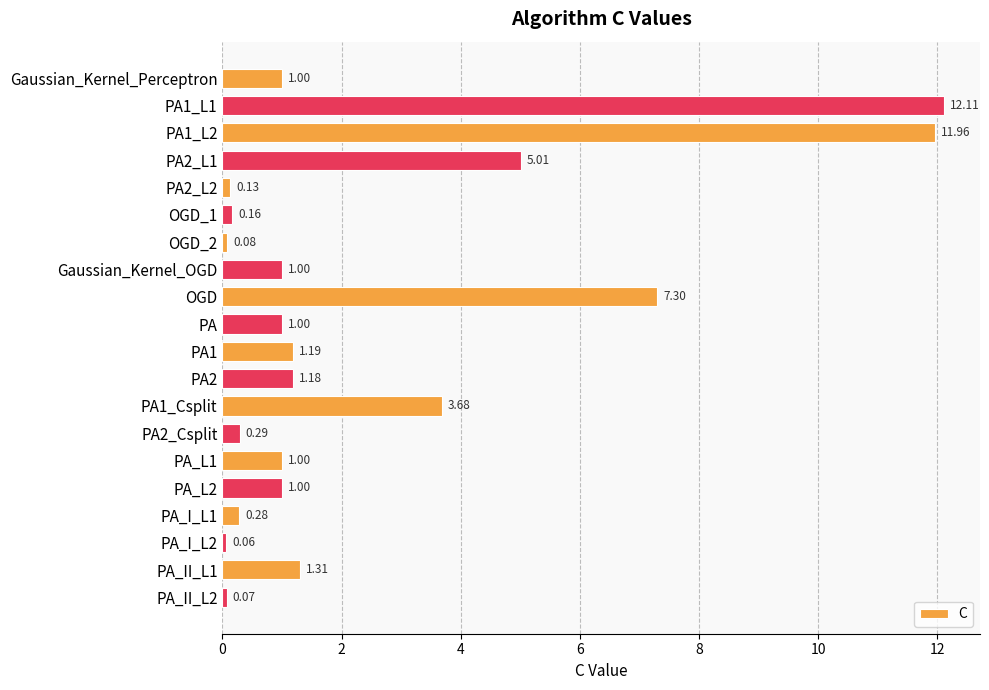

What is the label of the 10th bar from the top?

PA